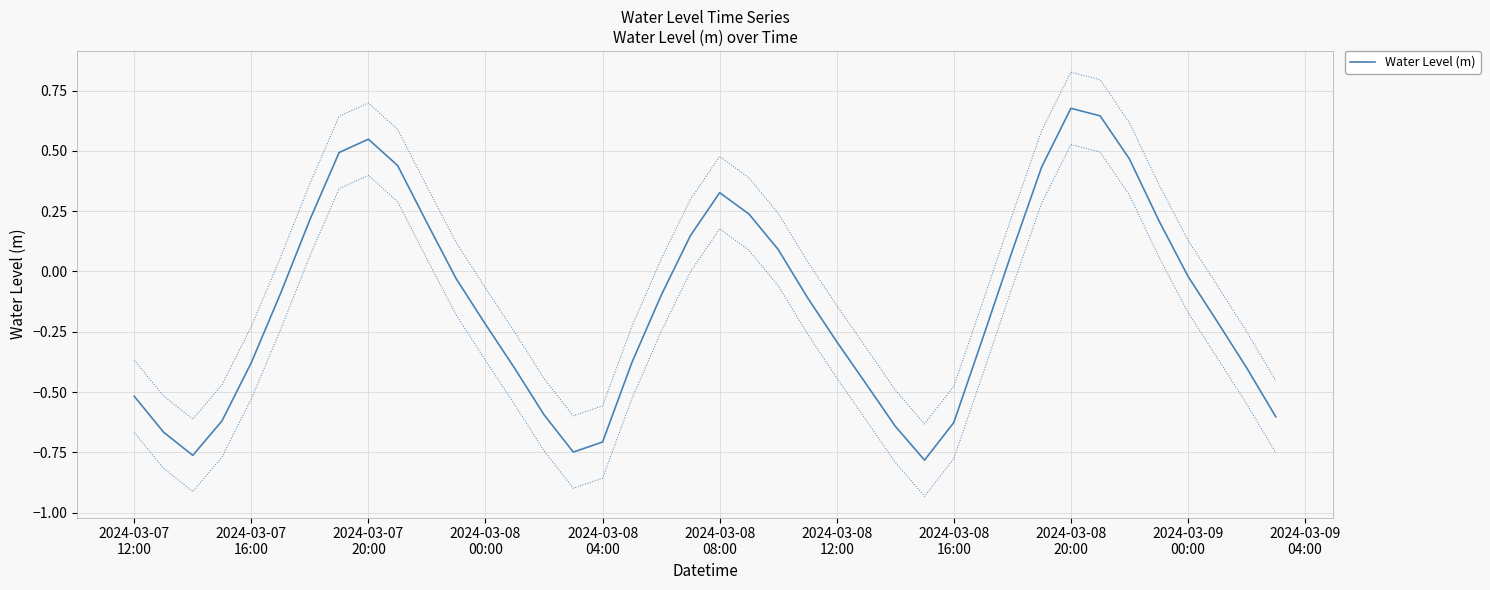

How many lines are shown in the chart?

1